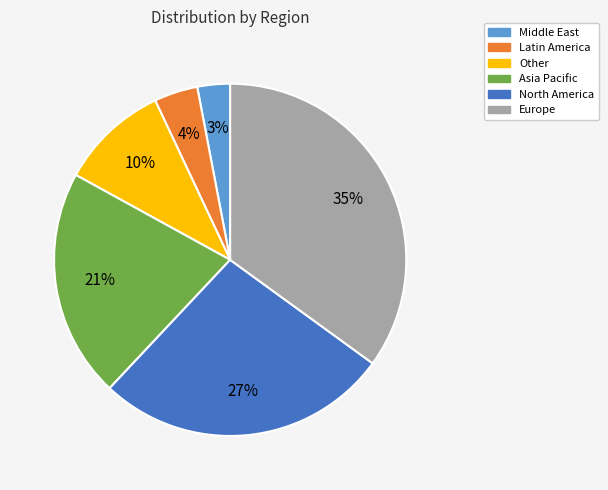

Rank the categories by value from lowest to highest.

Middle East, Latin America, Other, Asia Pacific, North America, Europe